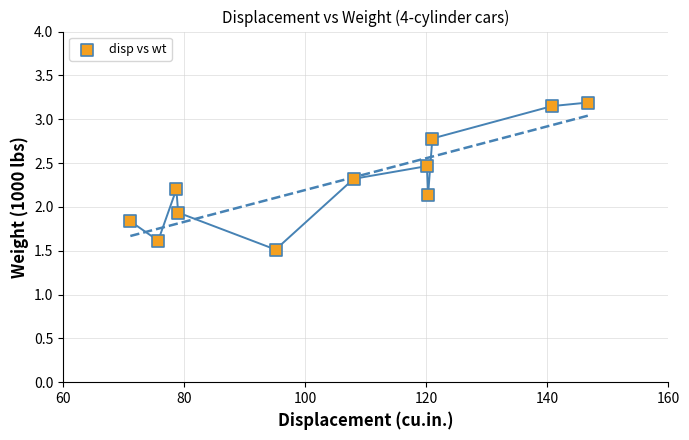

What Y value in the scatter plot is closest to 2?

1.9